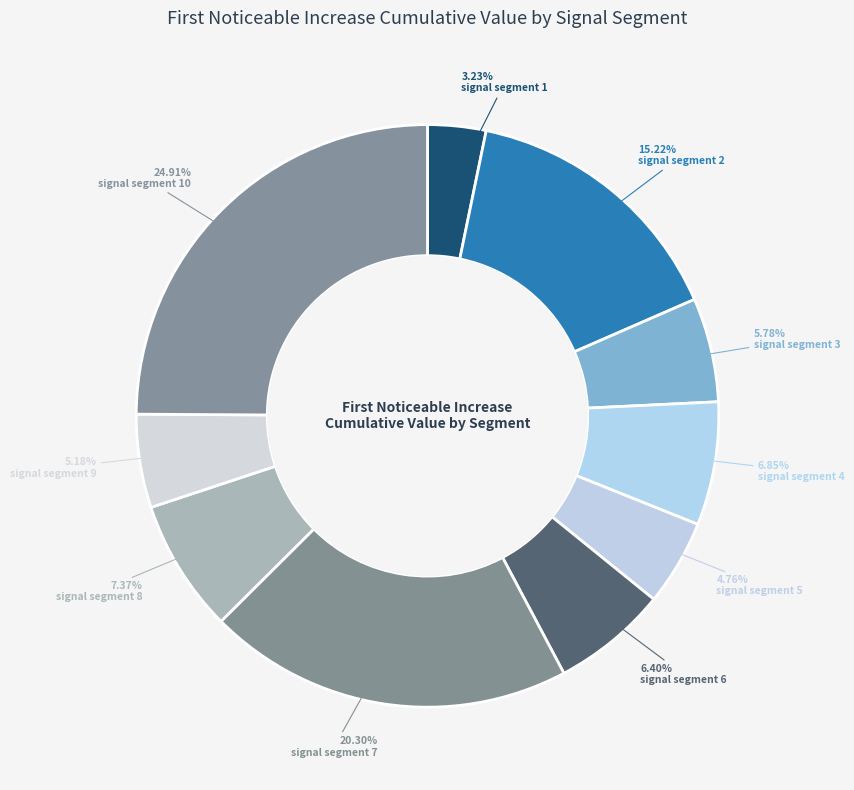

Do signal segment 10 and signal segment 9 together represent more than half of the pie?

No